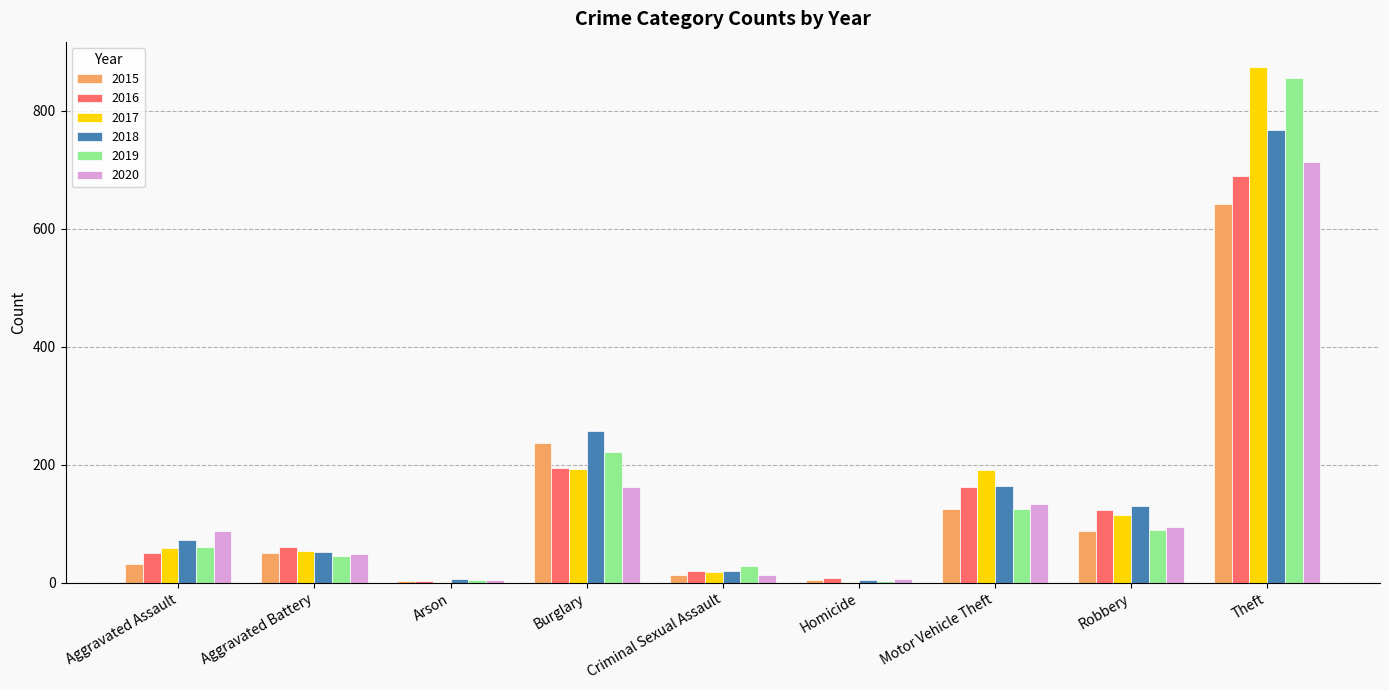

What is the sum of all 2020 values?

1262